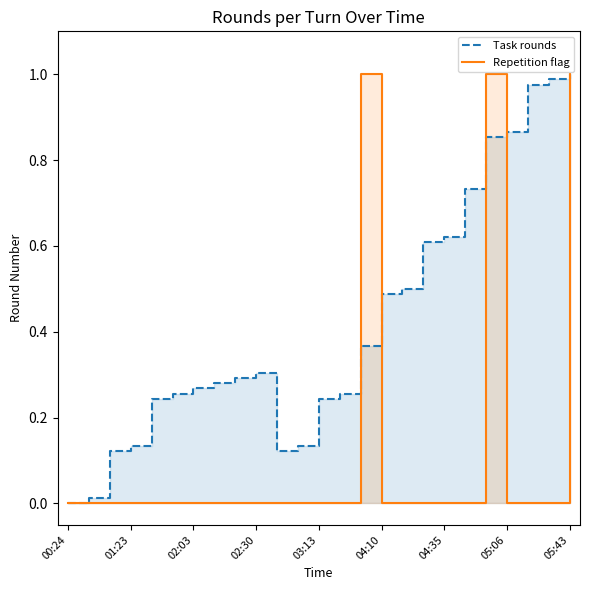

Where is the first local maximum for Repetition flag?

14